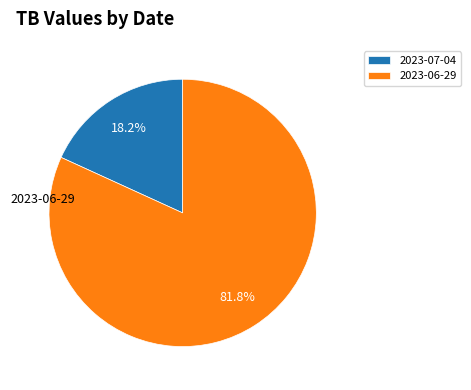

Count the number of slices in the pie.

2